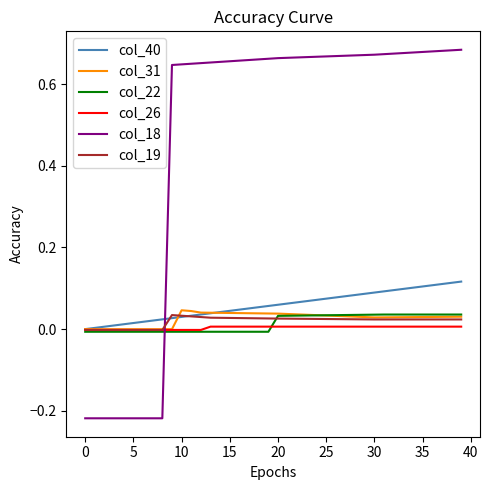

True or false: col_22 and col_19 cross at least once.

True